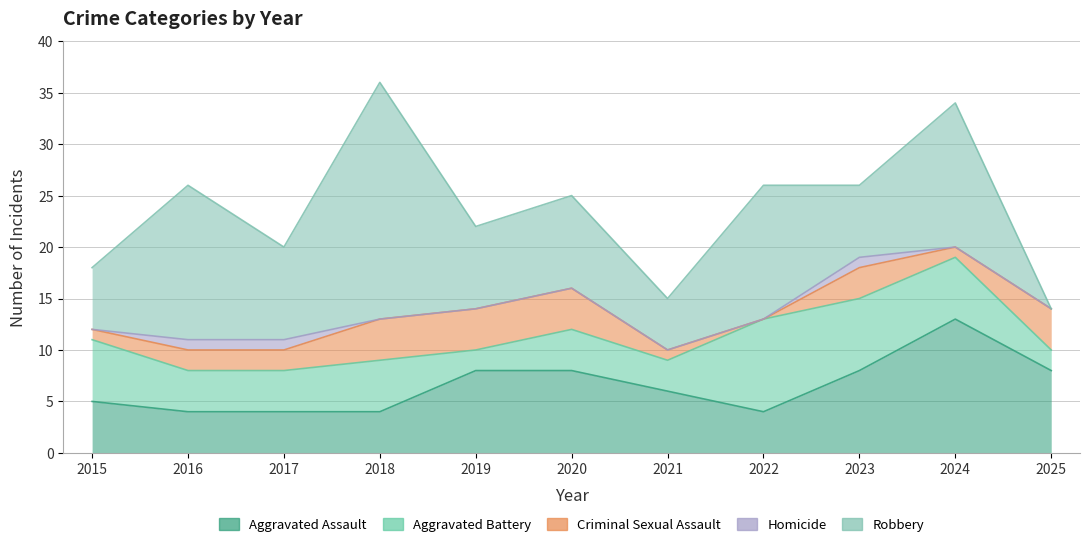

Does the chart have visible grid lines?

Yes